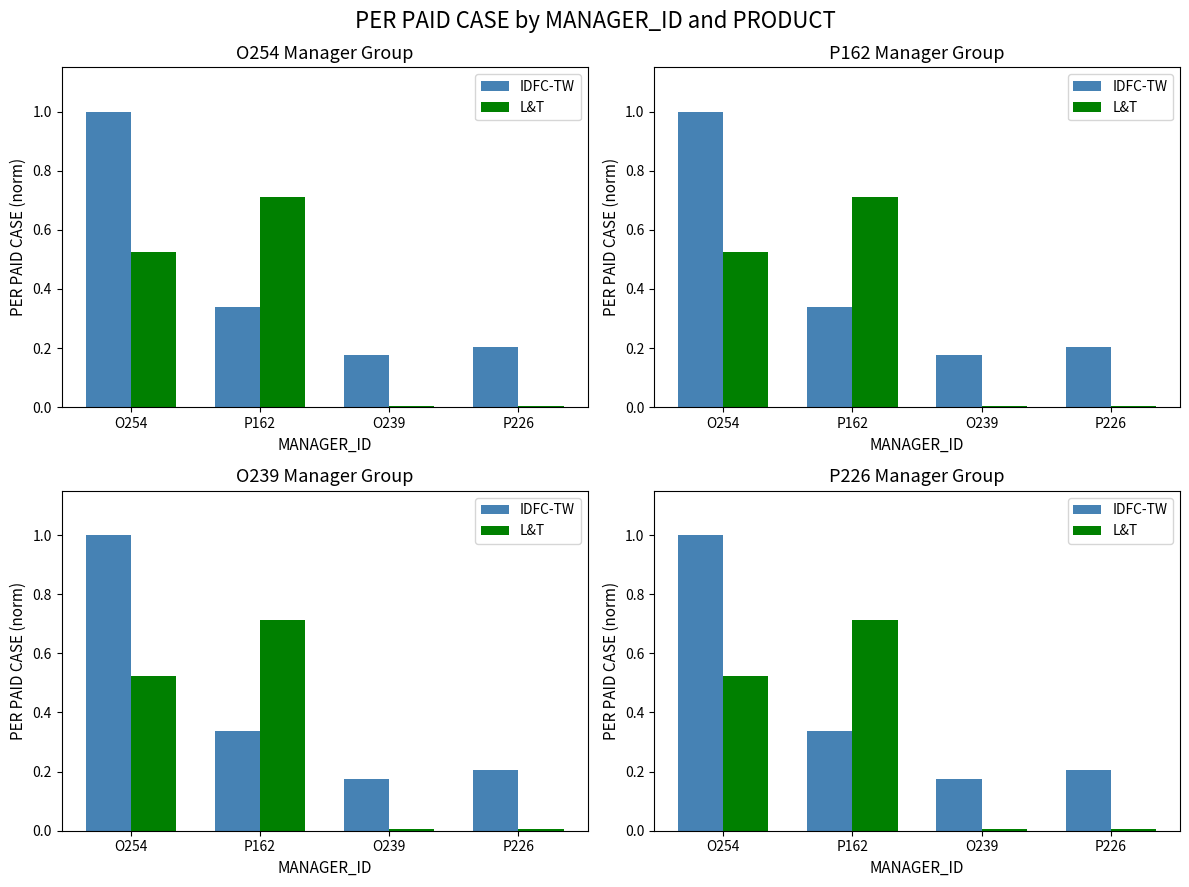

What is the label of the 3rd bar from the left?

O239